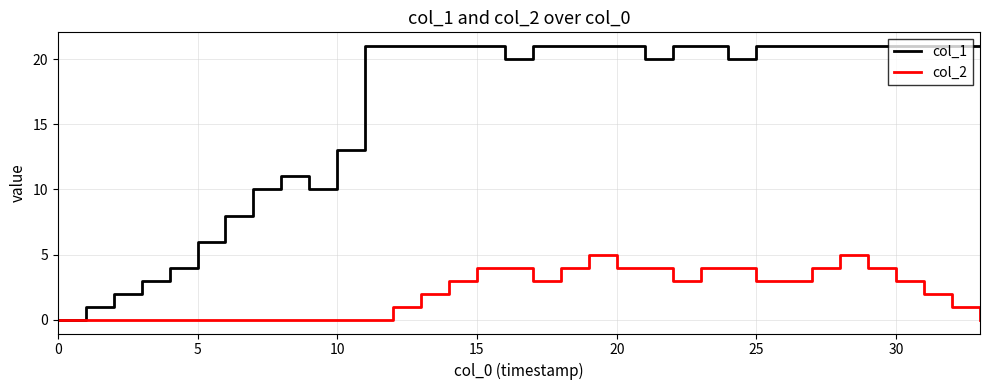

Which series has the largest total across all categories?

col_1